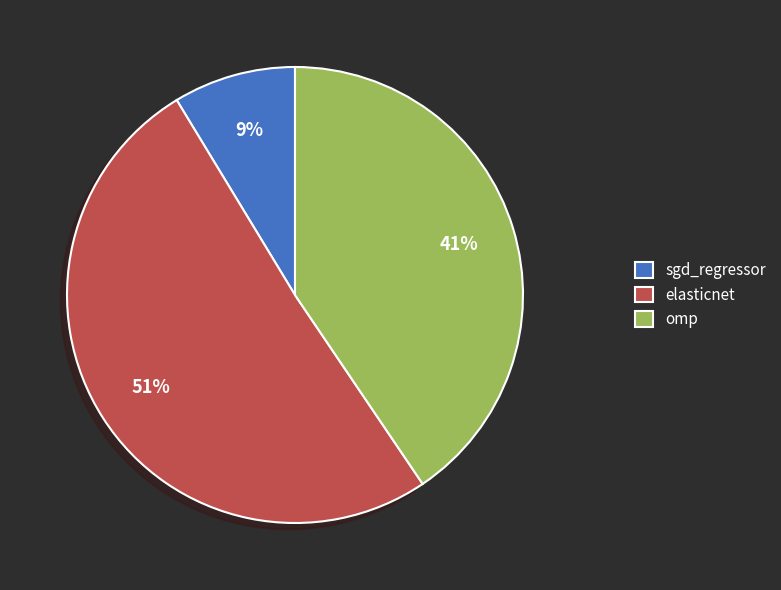

The omp slice represents 54% of the pie. True or false?

False